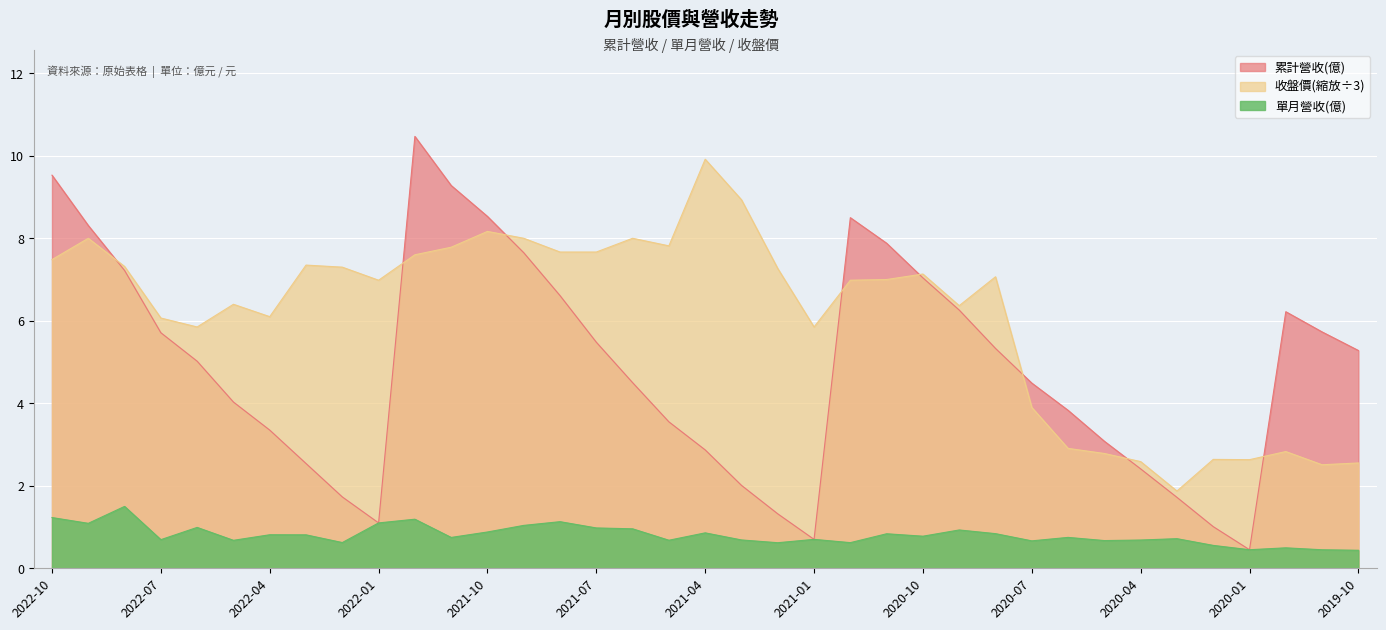

Which has a higher value, 2021-03 or 2020-02?

2021-03